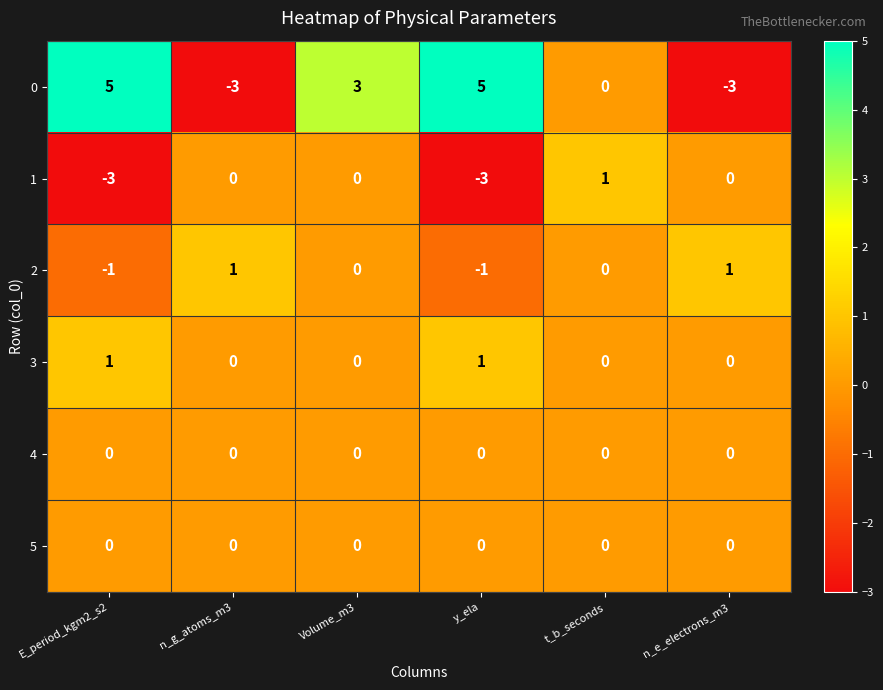

How many 2 values are between -1 and 1?

6